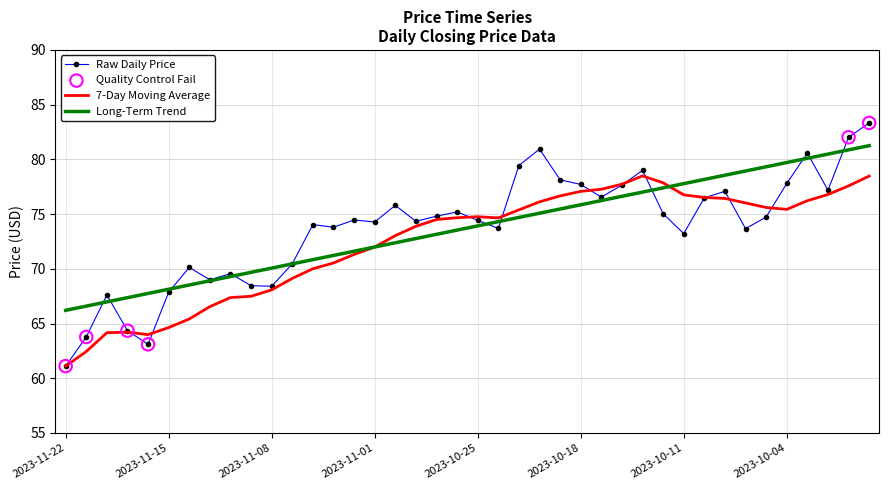

Which series has the widest spread of values?

Raw Daily Price